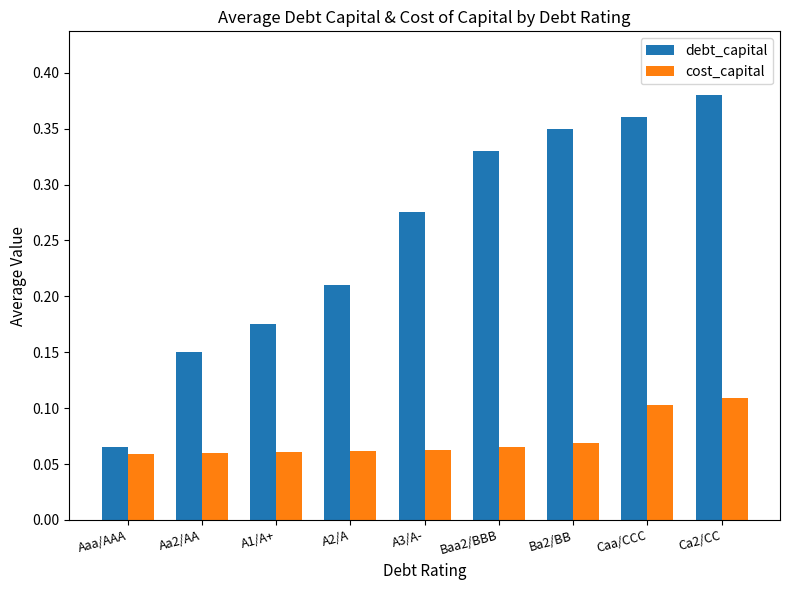

Count the cost_capital values in the range 0 to 1.

9